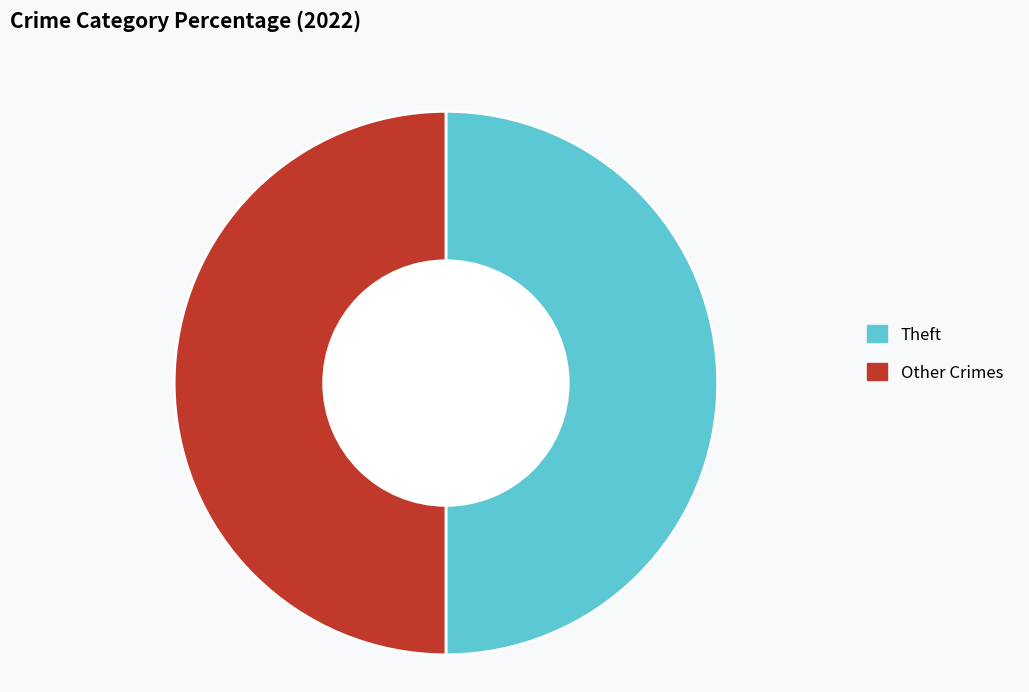

What is the ratio of the value at Other Crimes to the value at Theft?

1.0